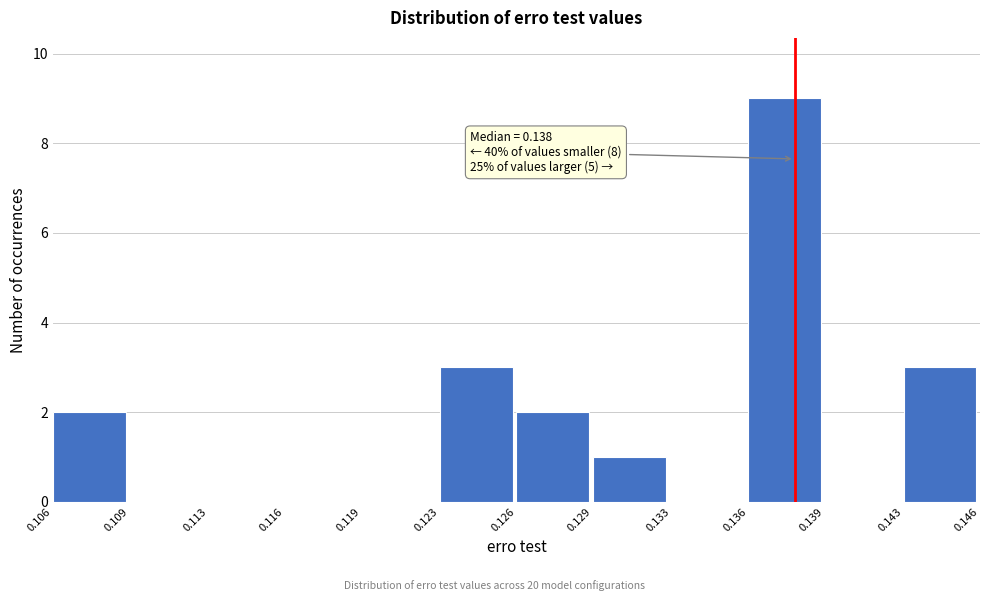

Over which range of the x-axis is the bar tallest?

0.136 to 0.139